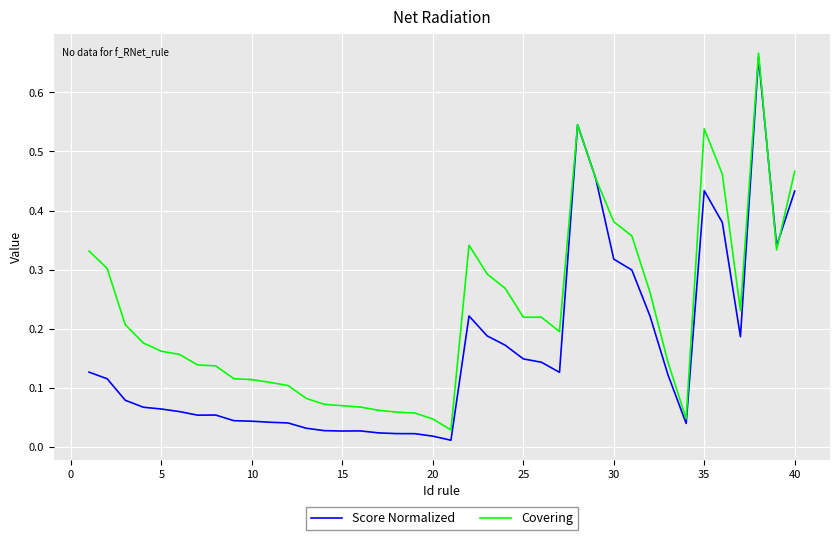

Which series has the largest total across all categories?

Covering